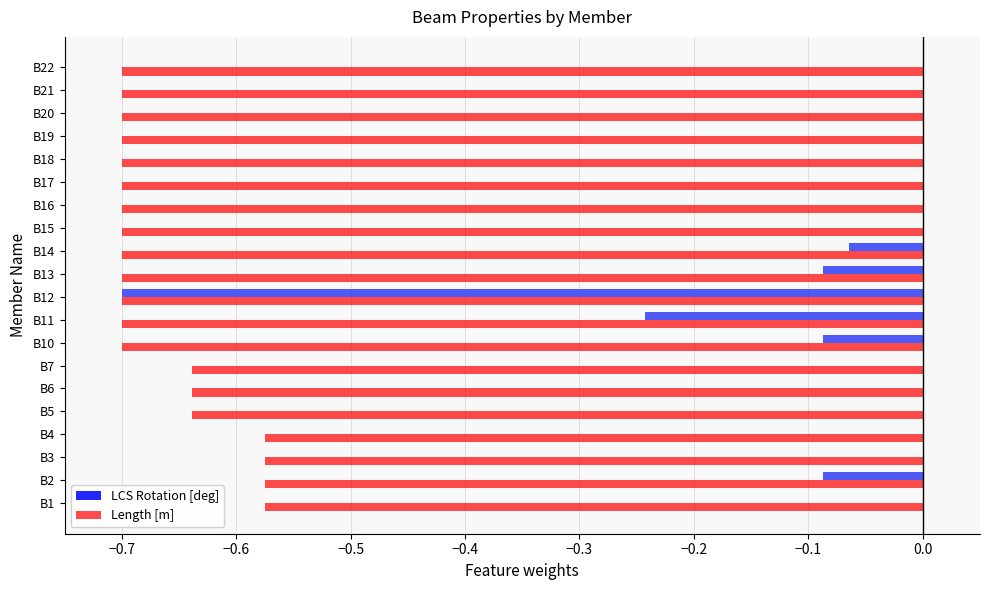

What is the difference between the maximum and minimum values in the LCS Rotation [deg] series?

0.7